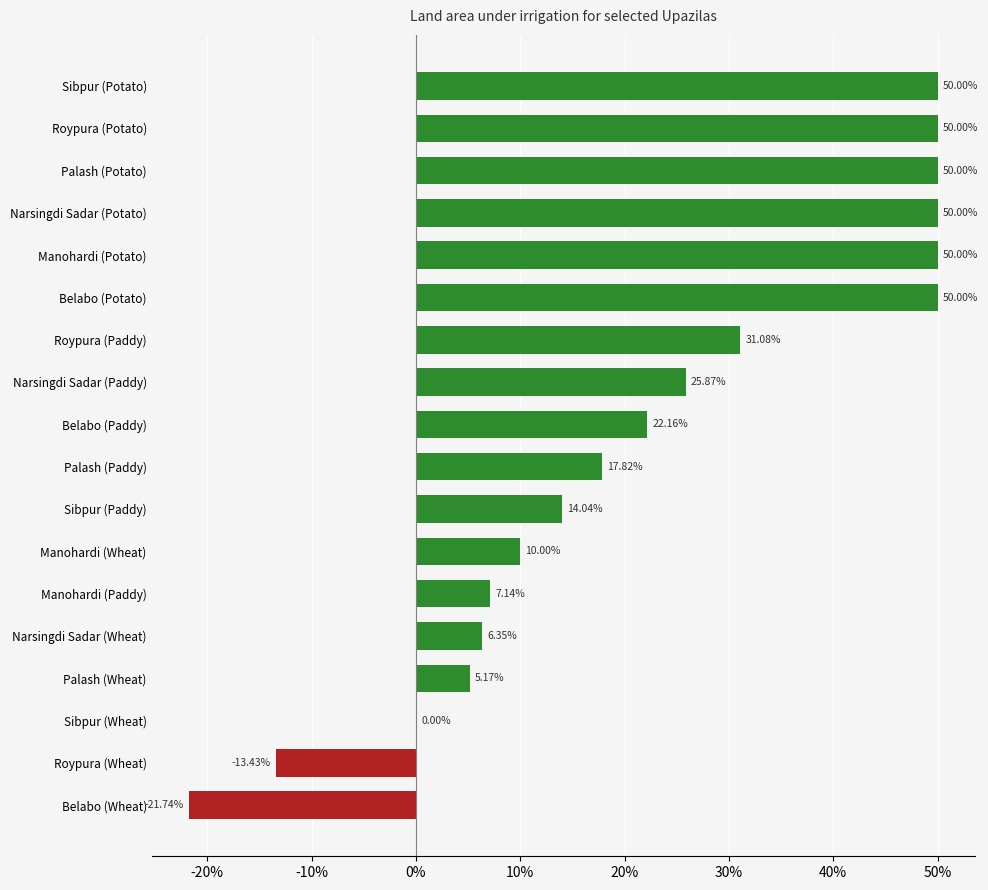

What is the sum of the values at Belabo (Potato) and Belabo (Wheat)?

28.3